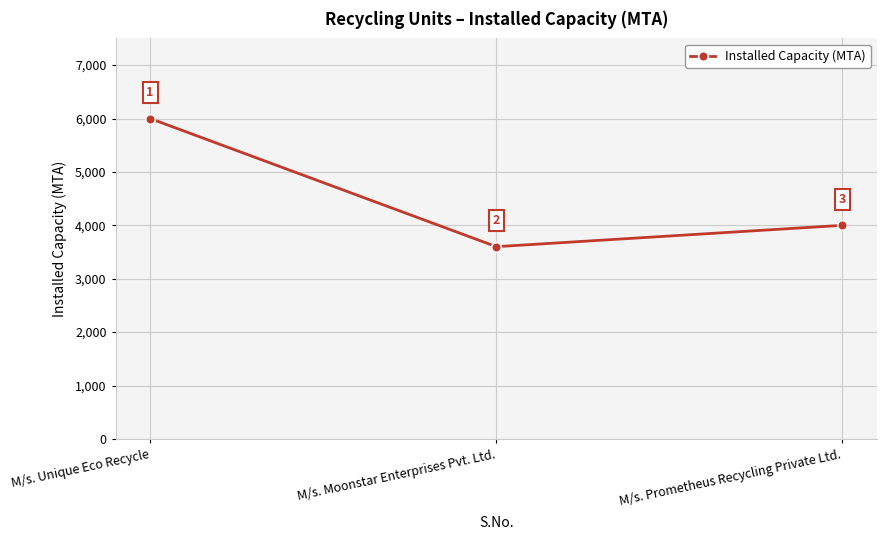

Which has a higher value, M/s. Moonstar Enterprises Pvt. Ltd. or M/s. Prometheus Recycling Private Ltd.?

M/s. Prometheus Recycling Private Ltd.